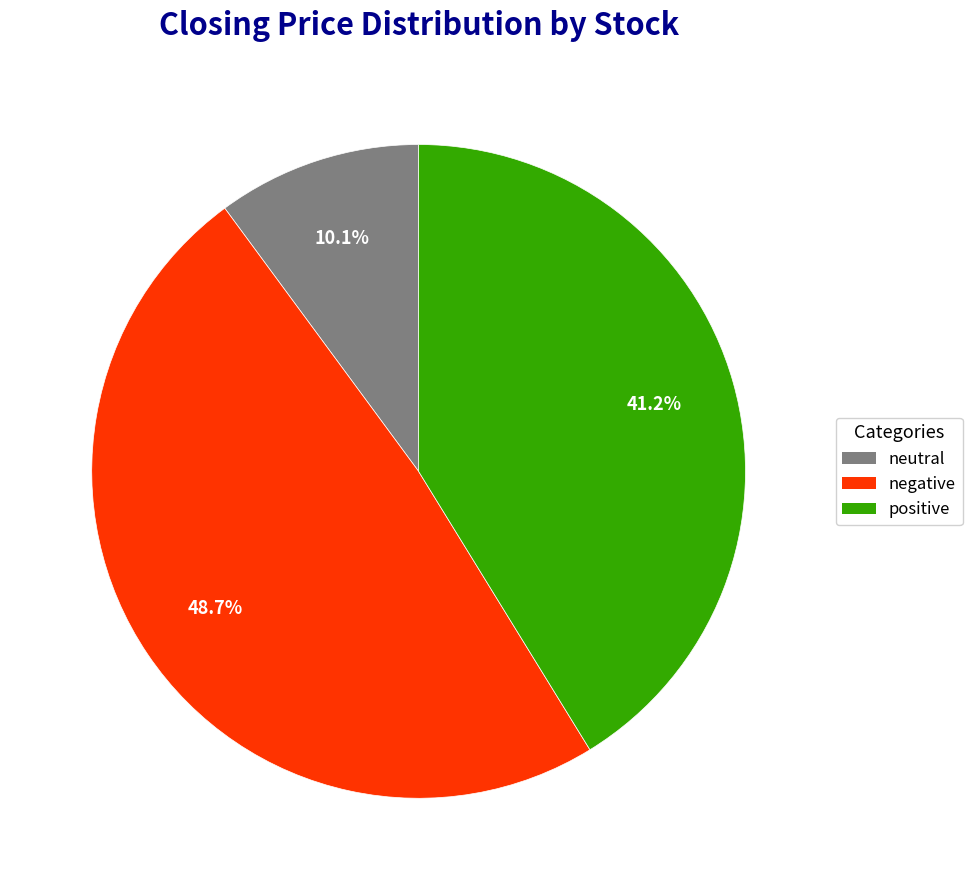

To the nearest percent, what is the average slice percentage?

33%